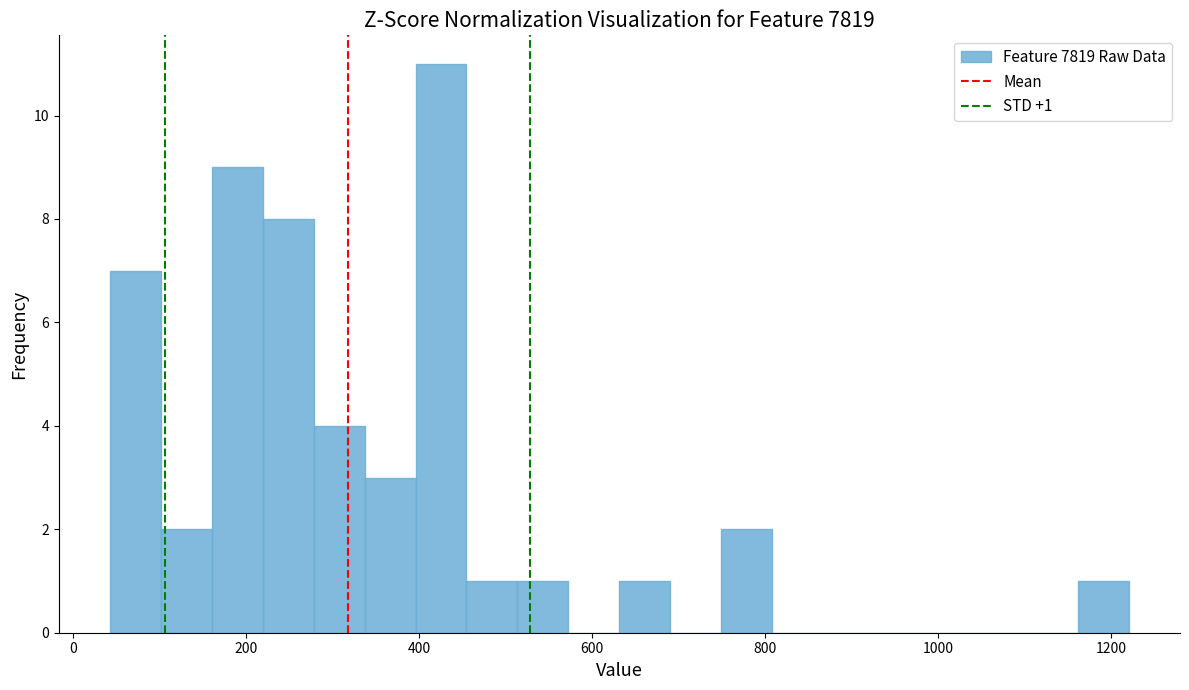

Read against the x-axis, roughly where is the centre of the tallest bar?

420